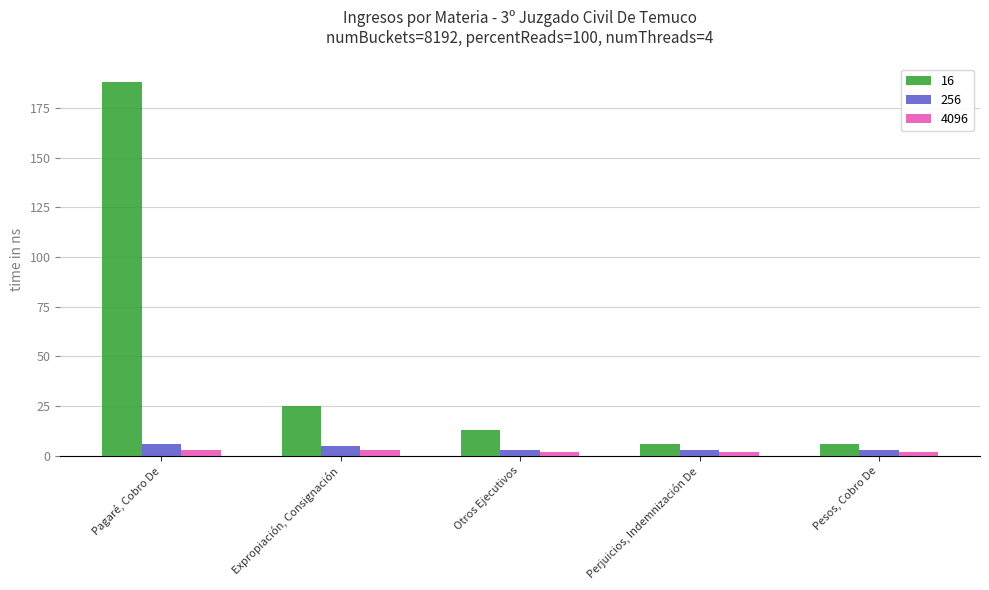

What are all the series names shown in the legend?

16, 256, 4096